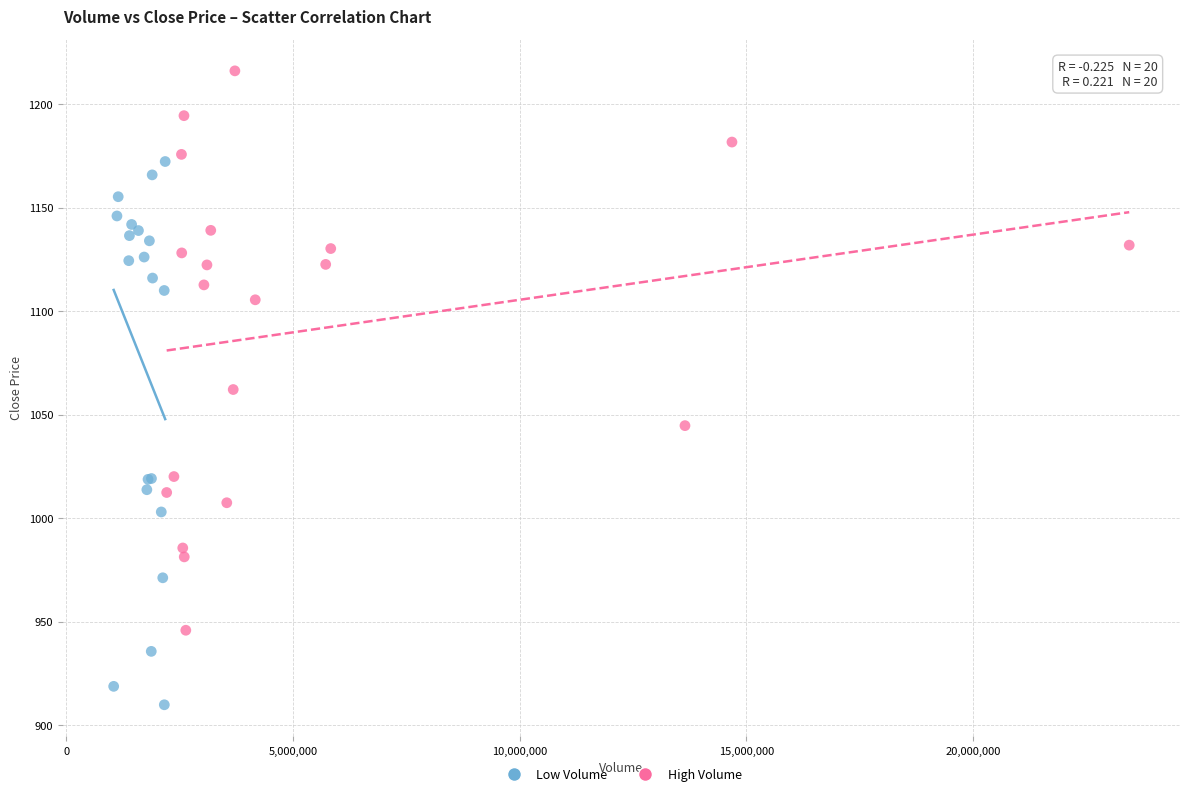

What are all the series names shown in the legend?

Low Volume, High Volume